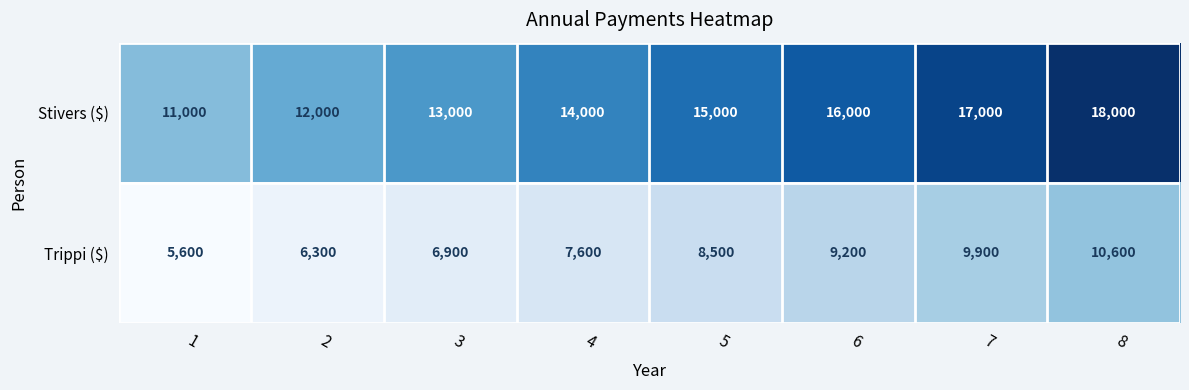

Which series has the largest total across all categories?

Stivers ($)